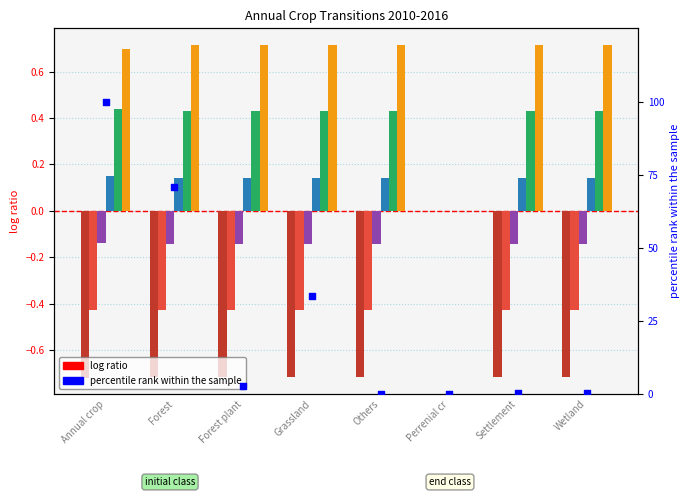

What is the change in value from Forest plant to Others?

-2.7